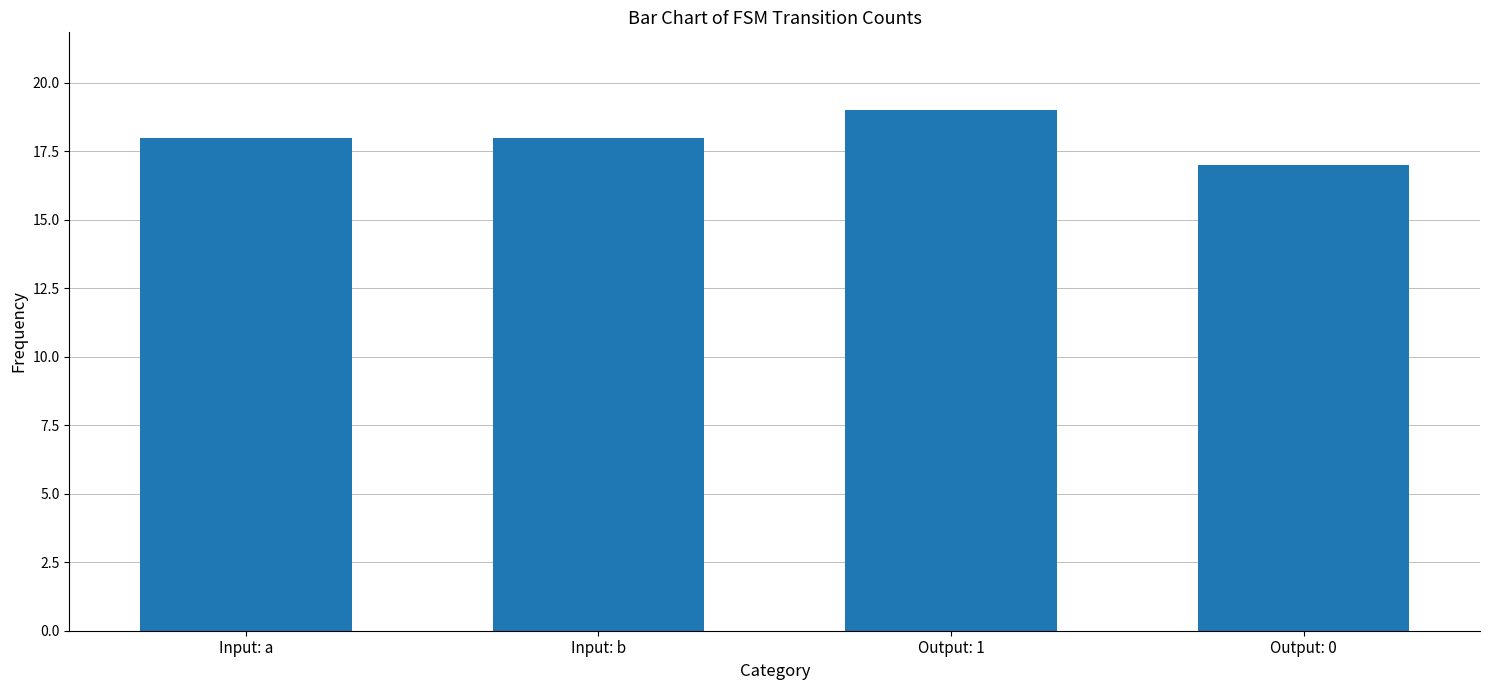

What value does the data have at Output: 1?

19